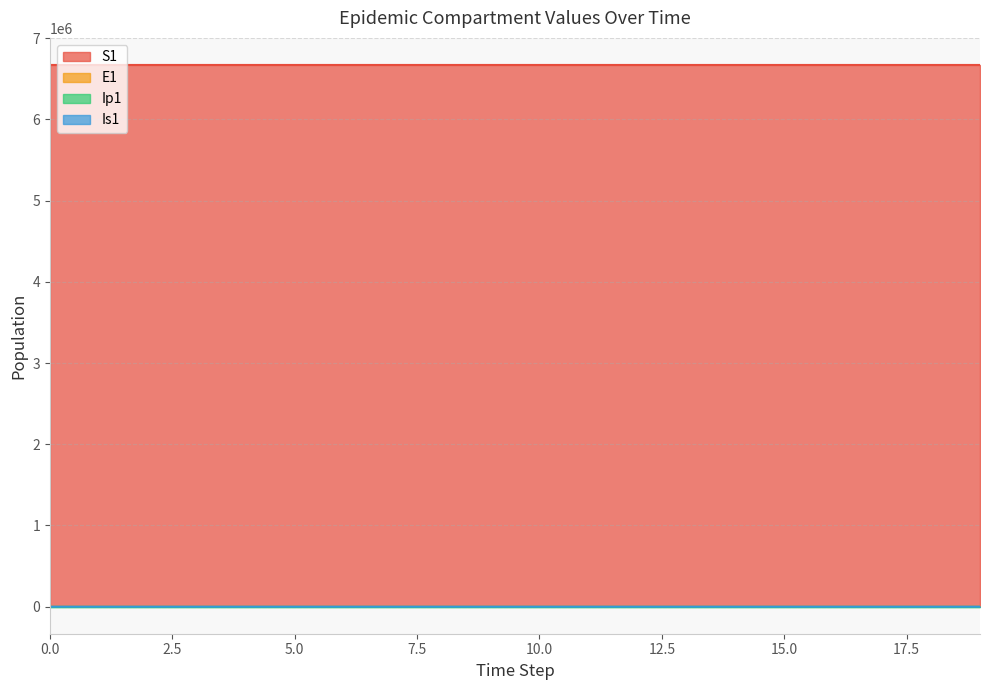

The value of S1 at 15.0 is 6671060.8. True or false?

True